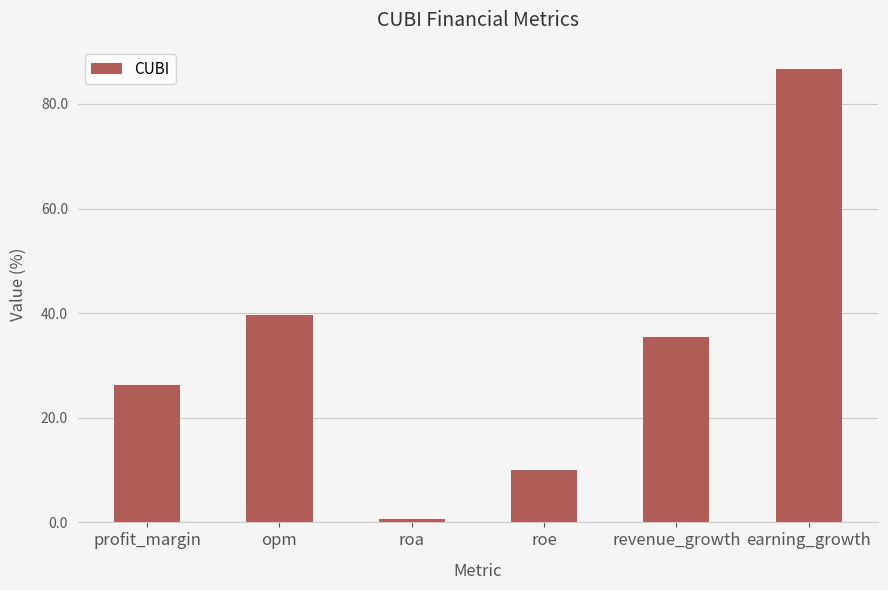

What is the smallest value displayed?

0.7